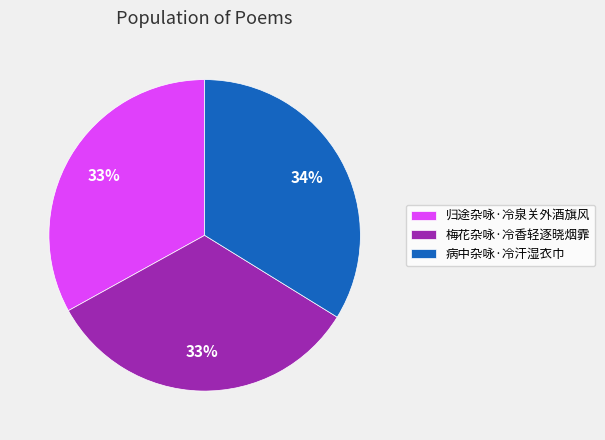

Which slice is the largest?

病中杂咏·冷汗湿衣巾